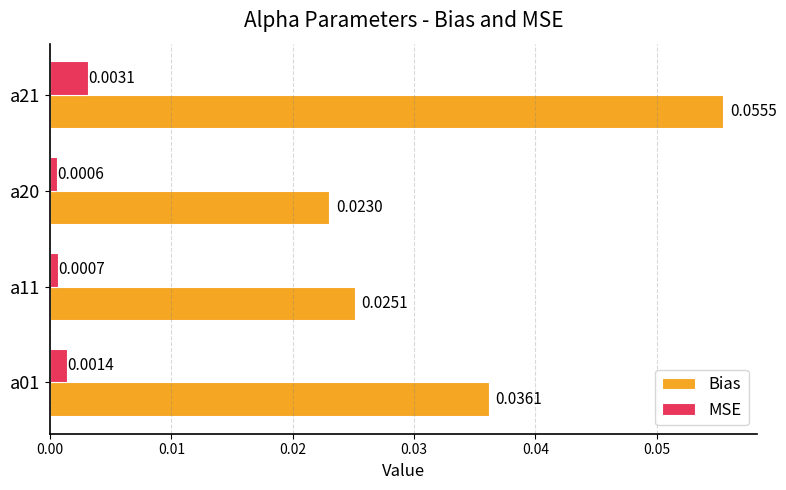

List the labels in order of Bias value, largest first.

a21, a01, a11, a20